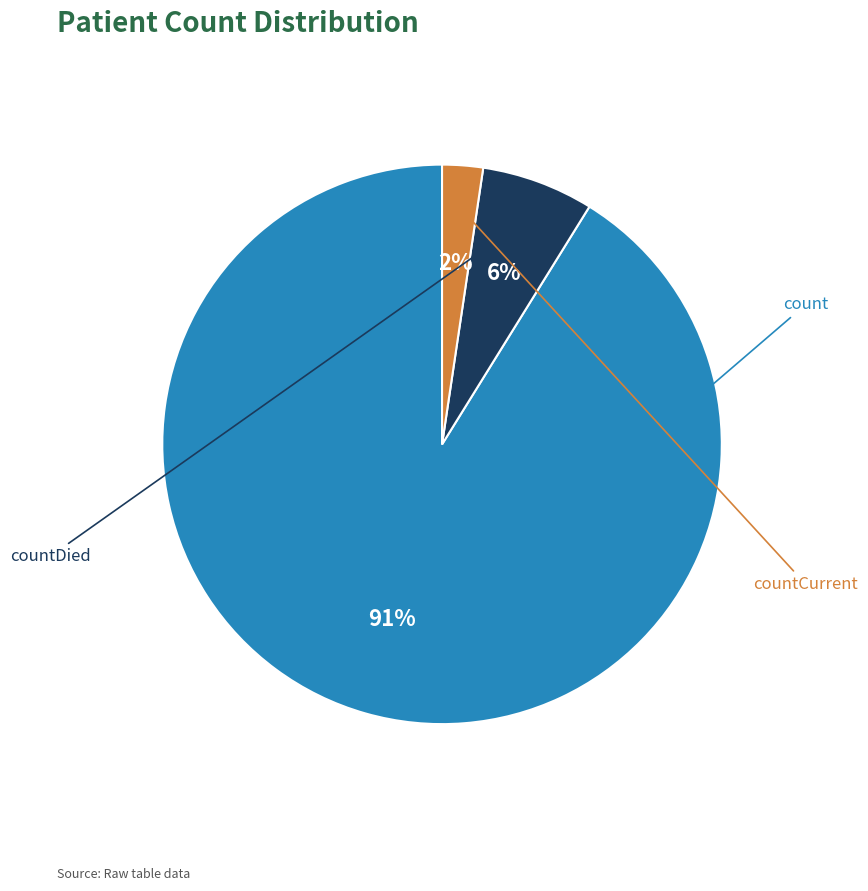

What percentage is the count slice, to the nearest percent?

91%